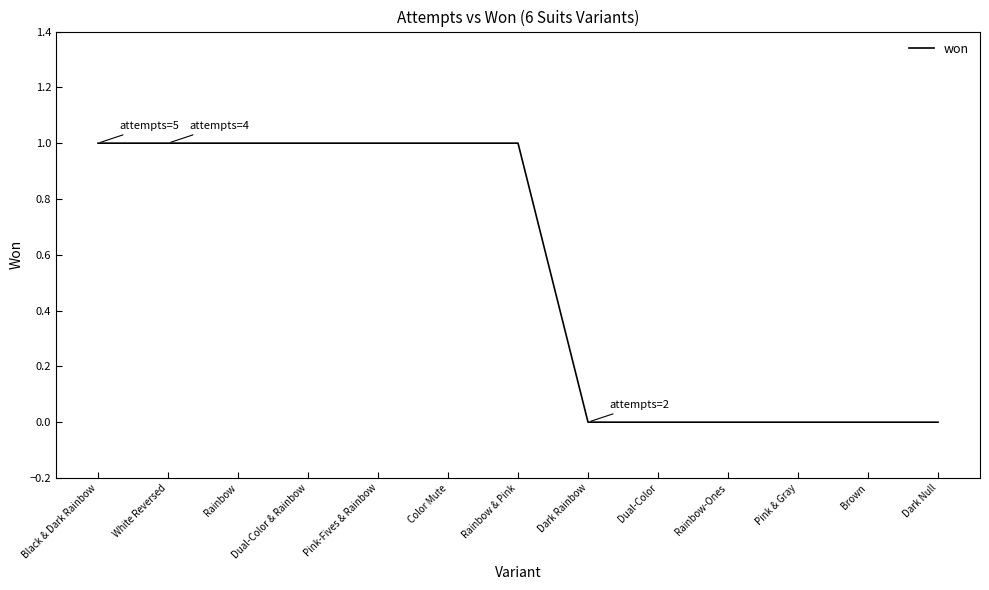

What position from the left is Color Mute?

6